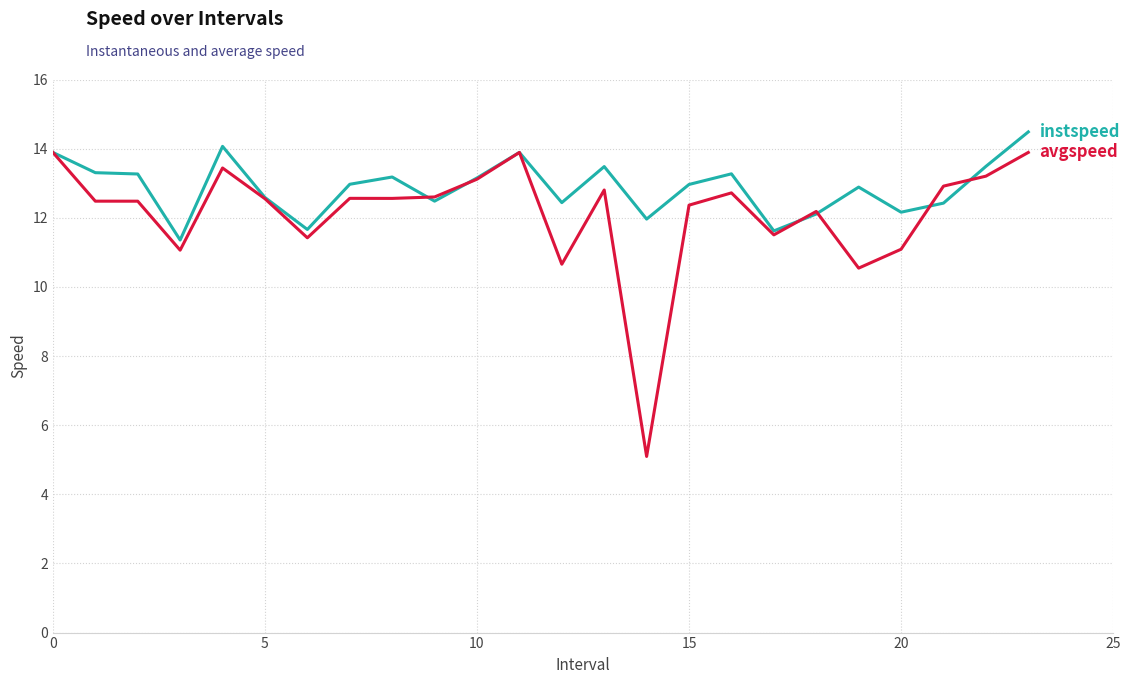

What is the greatest value displayed?

14.5